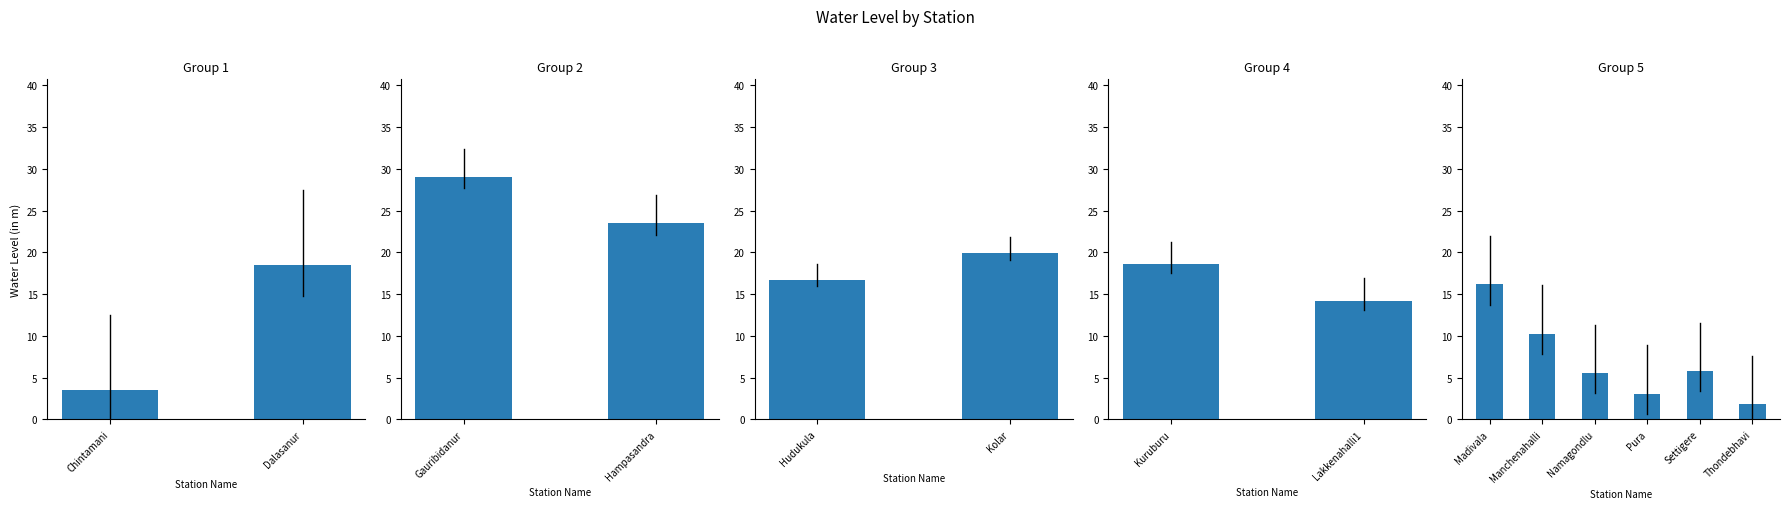

What is the minimum value shown in the chart?

1.8